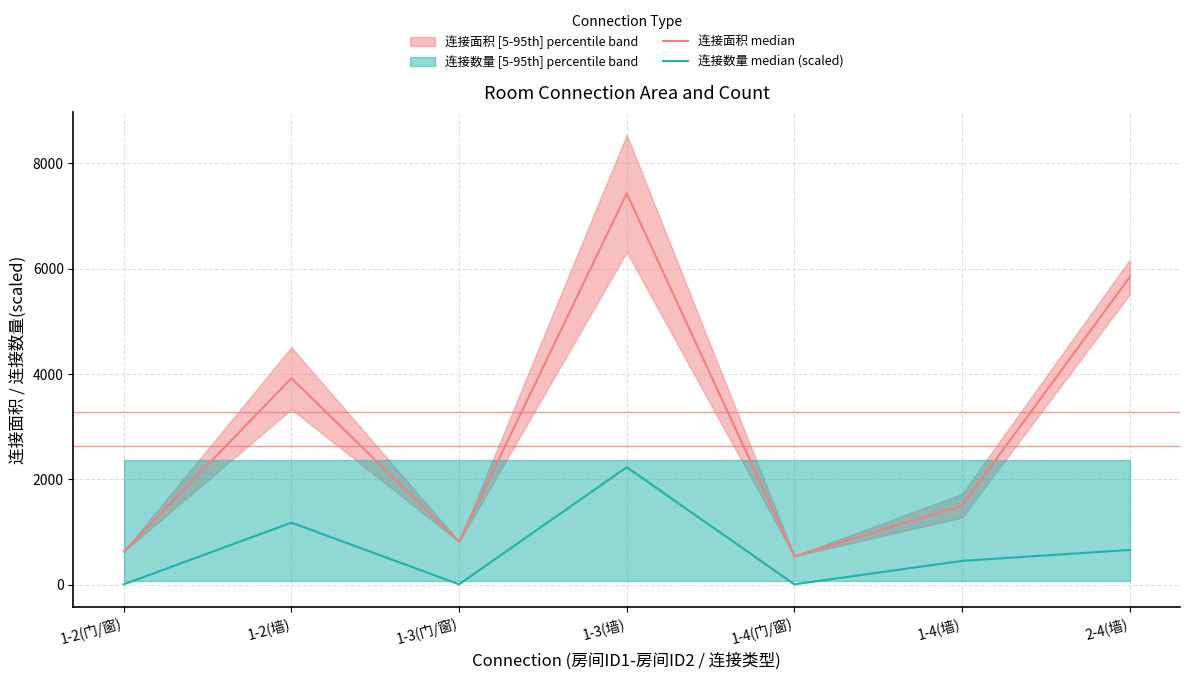

At how many categories does at least one series exceed 5485?

2